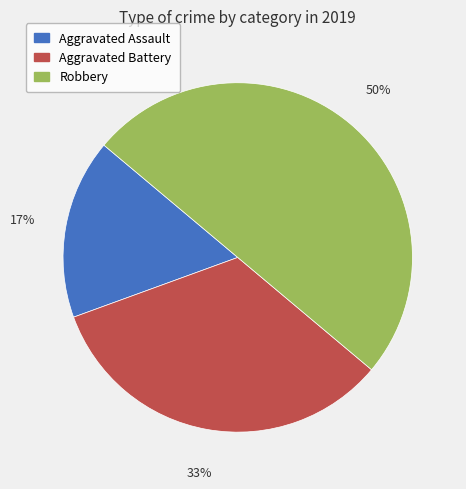

The Robbery slice represents 50% of the pie. True or false?

True